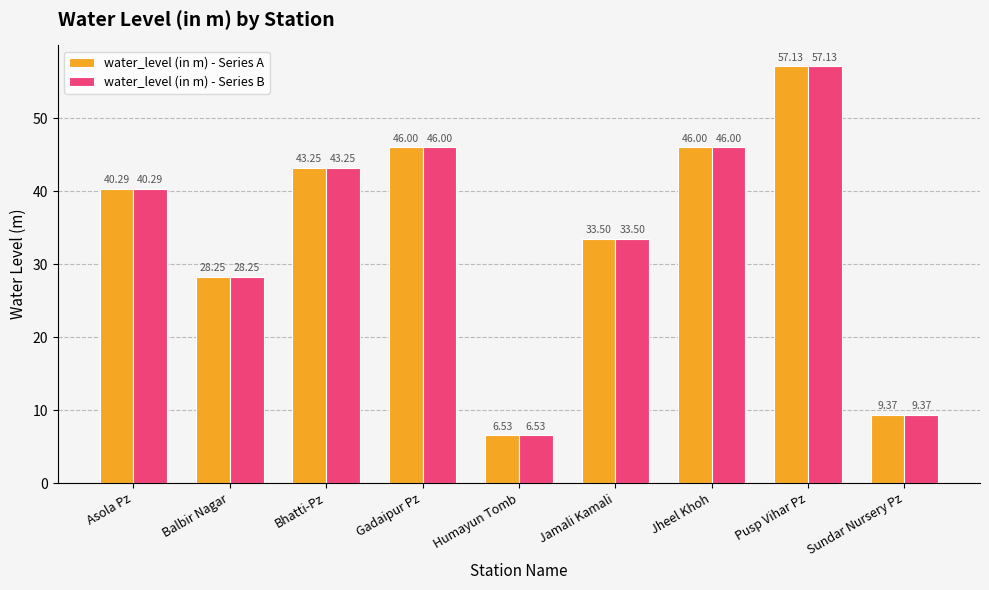

At which label does water_level (in m) - Series B reach its minimum?

Humayun Tomb